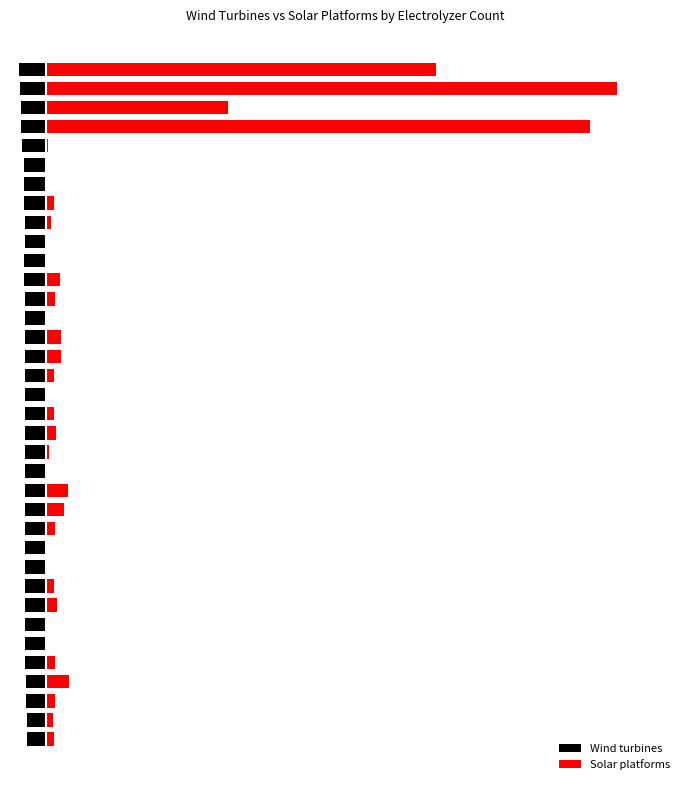

Which series has the largest total across all categories?

Solar platforms